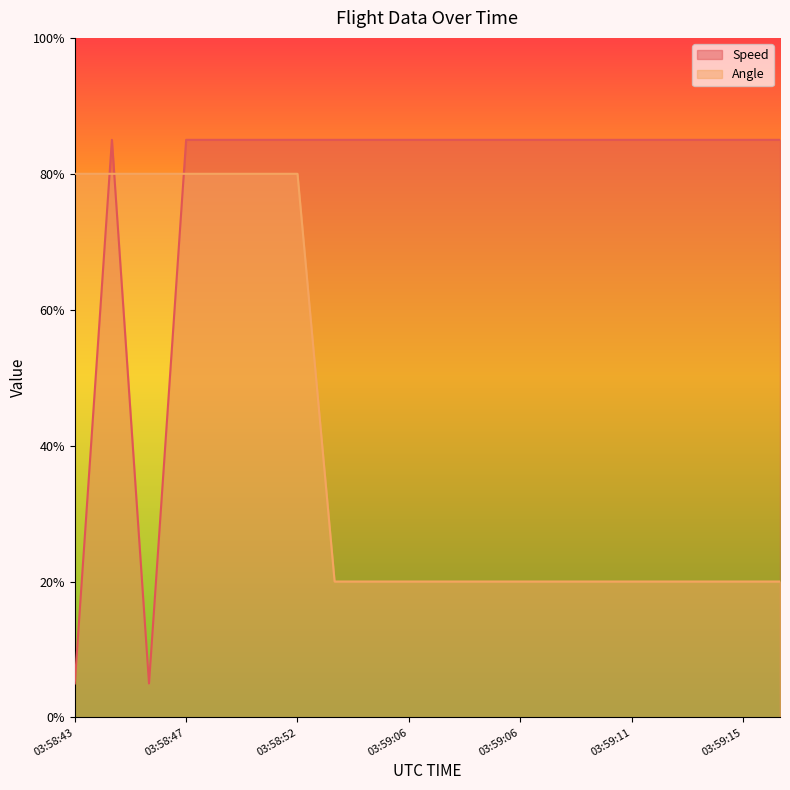

Rank the categories by Angle value from lowest to highest.

03:59:02, 03:59:02, 03:59:06, 03:59:06, 03:59:06, 03:59:06, 03:59:06, 03:59:11, 03:59:11, 03:59:11, 03:59:11, 03:59:15, 03:59:20, 03:58:43, 03:58:43, 03:58:47, 03:58:47, 03:58:47, 03:58:47, 03:58:52